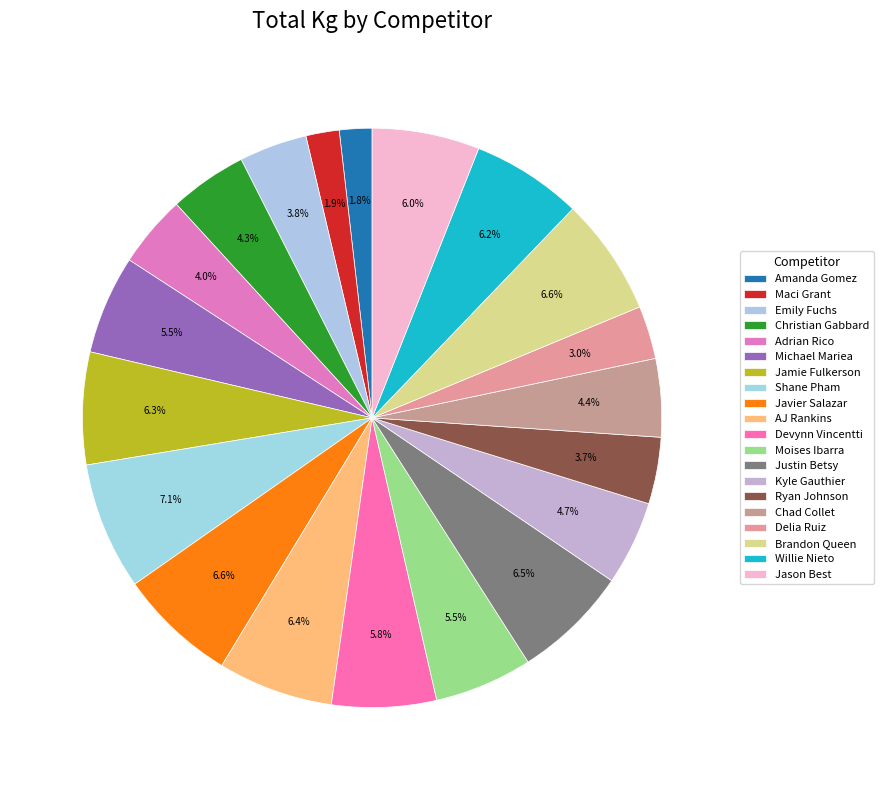

How many slices are in this pie chart?

20